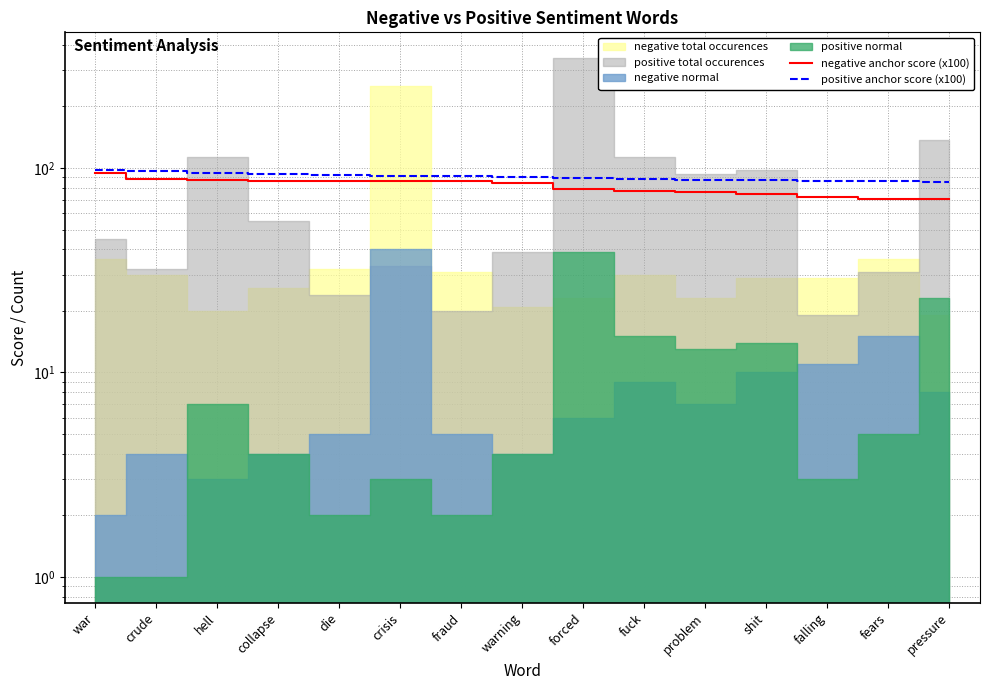

How many data points in negative anchor score (x100) are above 84?

7